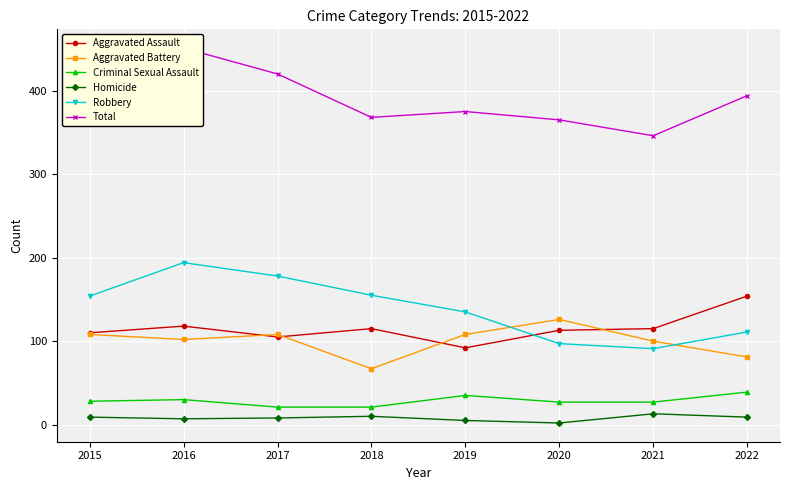

True or false: Robbery has a value of 97 at 2020.

True